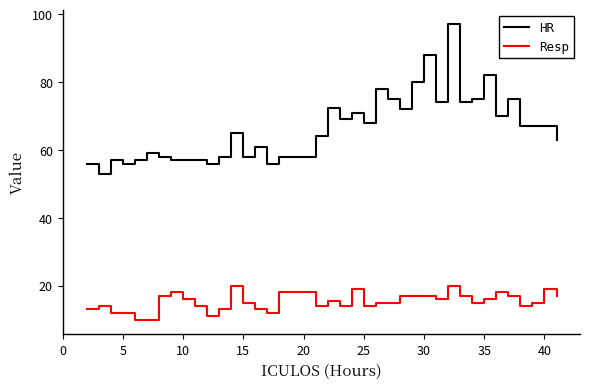

Which series has the largest range (max minus min)?

HR